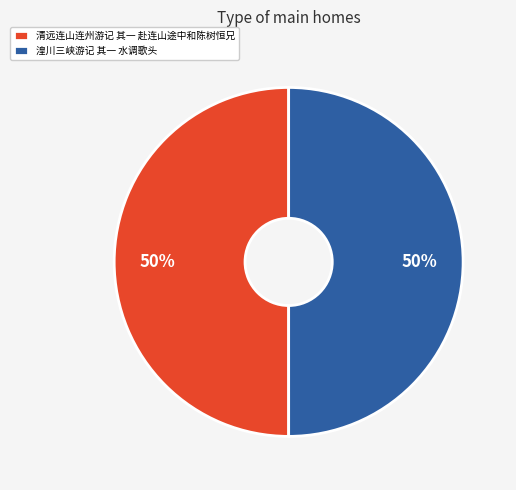

Is the sum of 湟川三峡游记 其一 水调歌头 and 清远连山连州游记 其一 赴连山途中和陈树恒兄 greater than half?

Yes